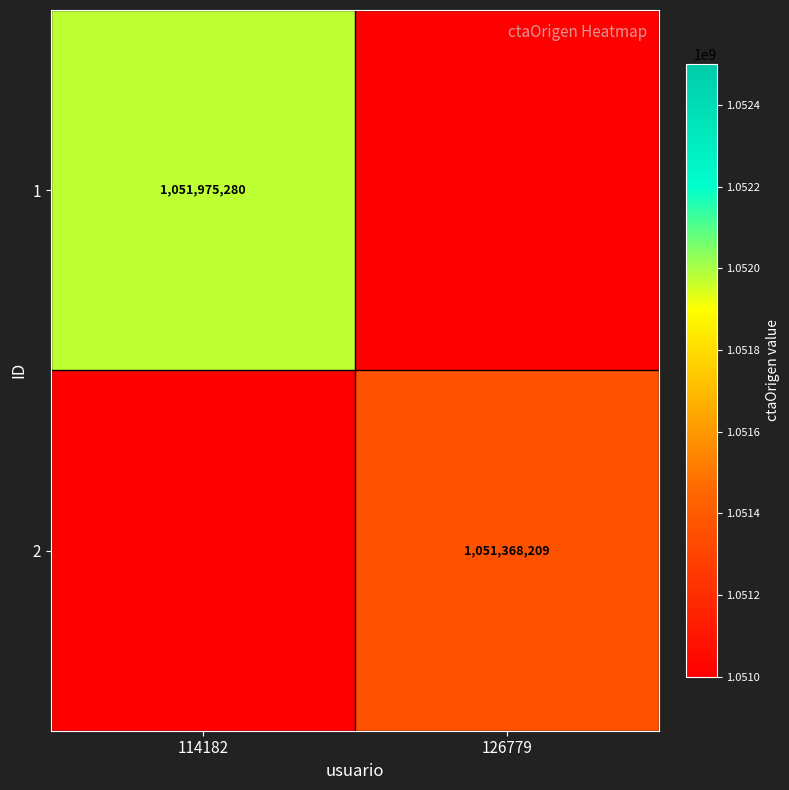

The 1 series shows 1825755161 at 114182. True or false?

False